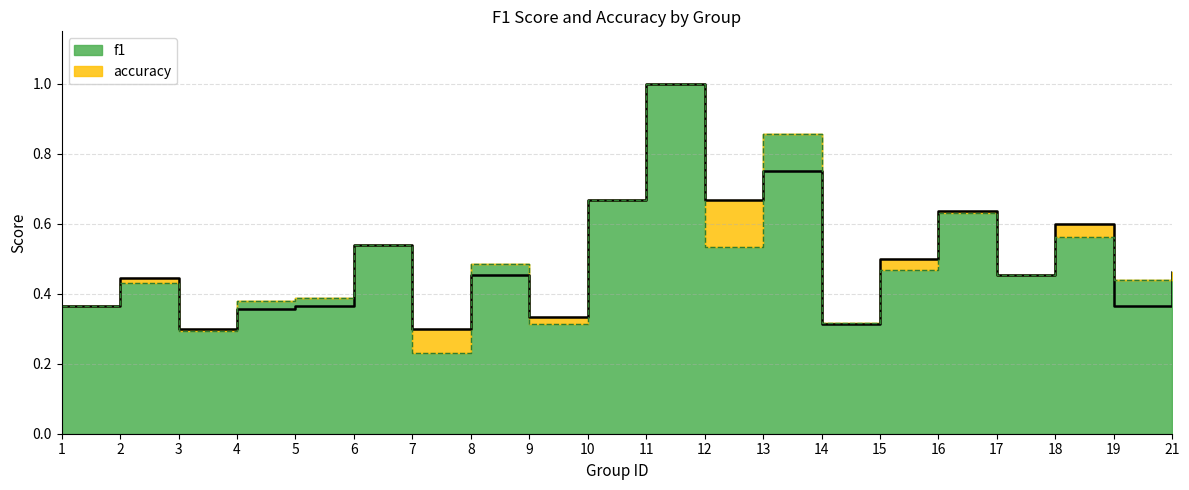

Which series has the largest range (max minus min)?

f1